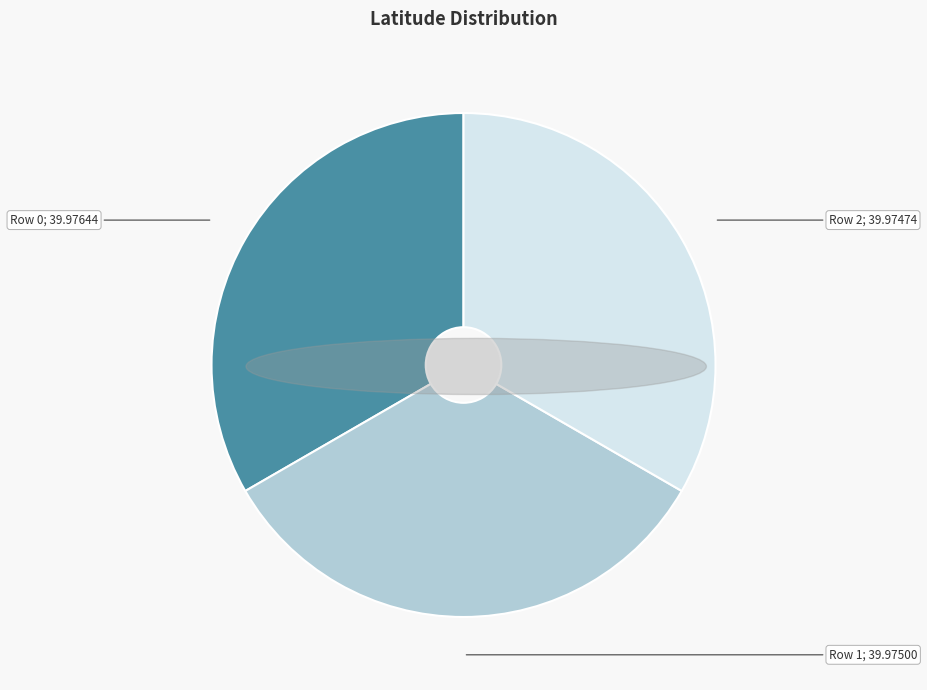

Is there a majority slice in this chart?

No